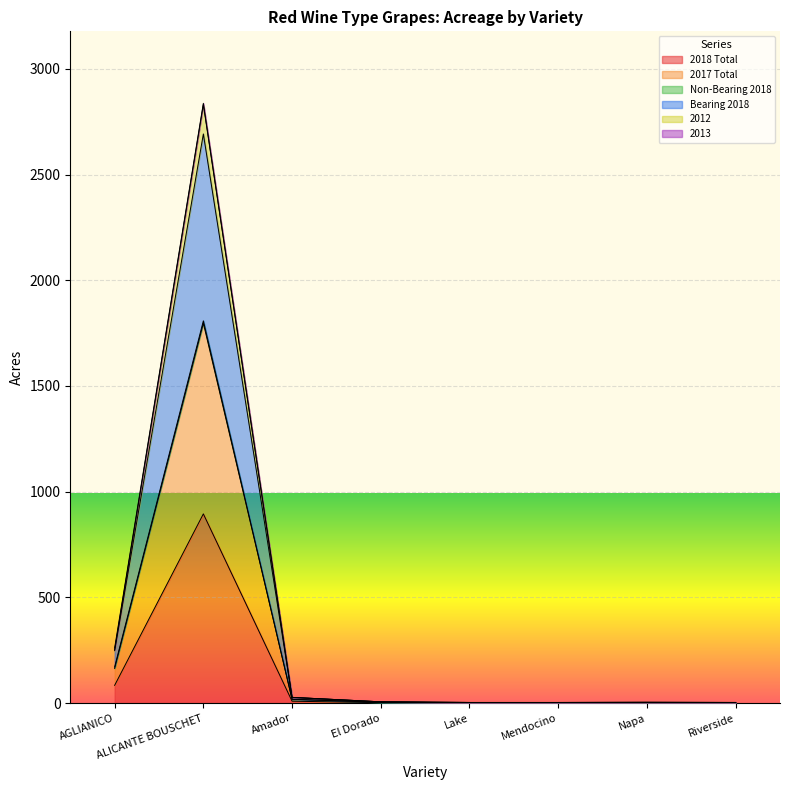

True or false: 2018 Total and 2017 Total intersect in this chart.

False